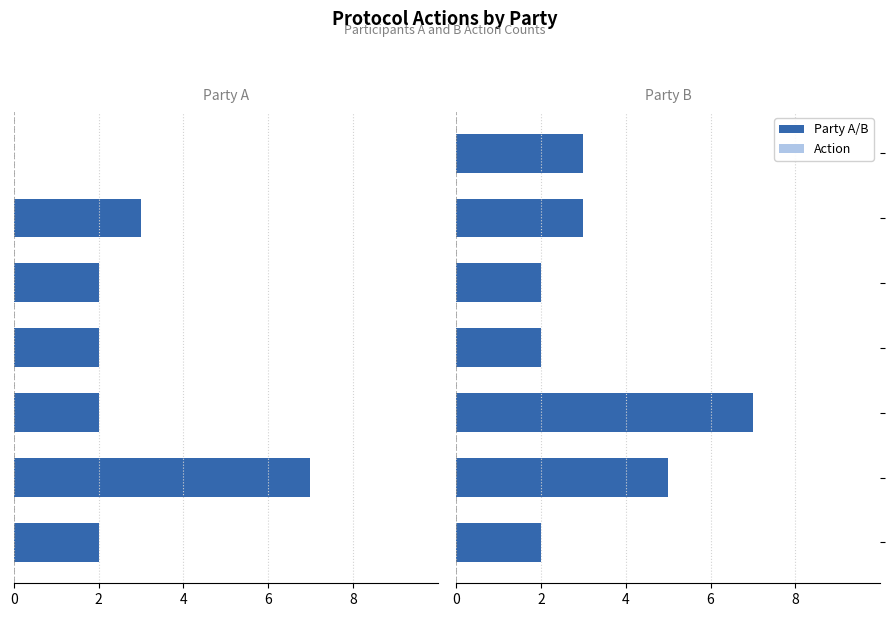

Between 6 and 2, which is larger?

6